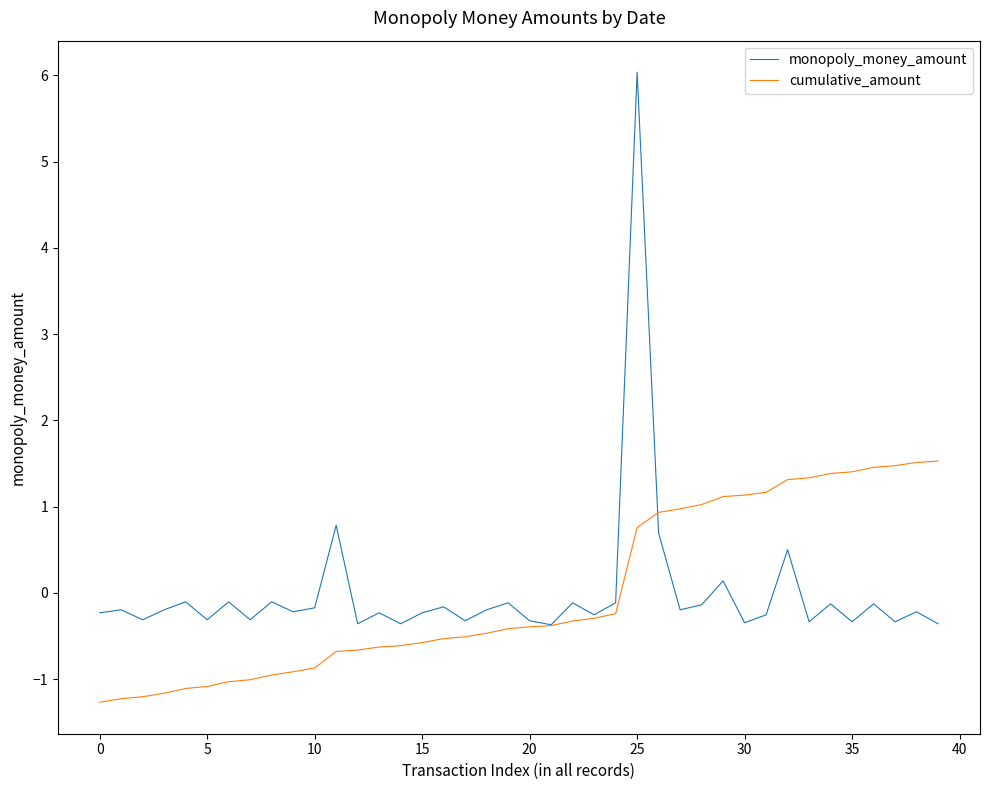

List the series in order of their peak value, highest first.

monopoly_money_amount, cumulative_amount